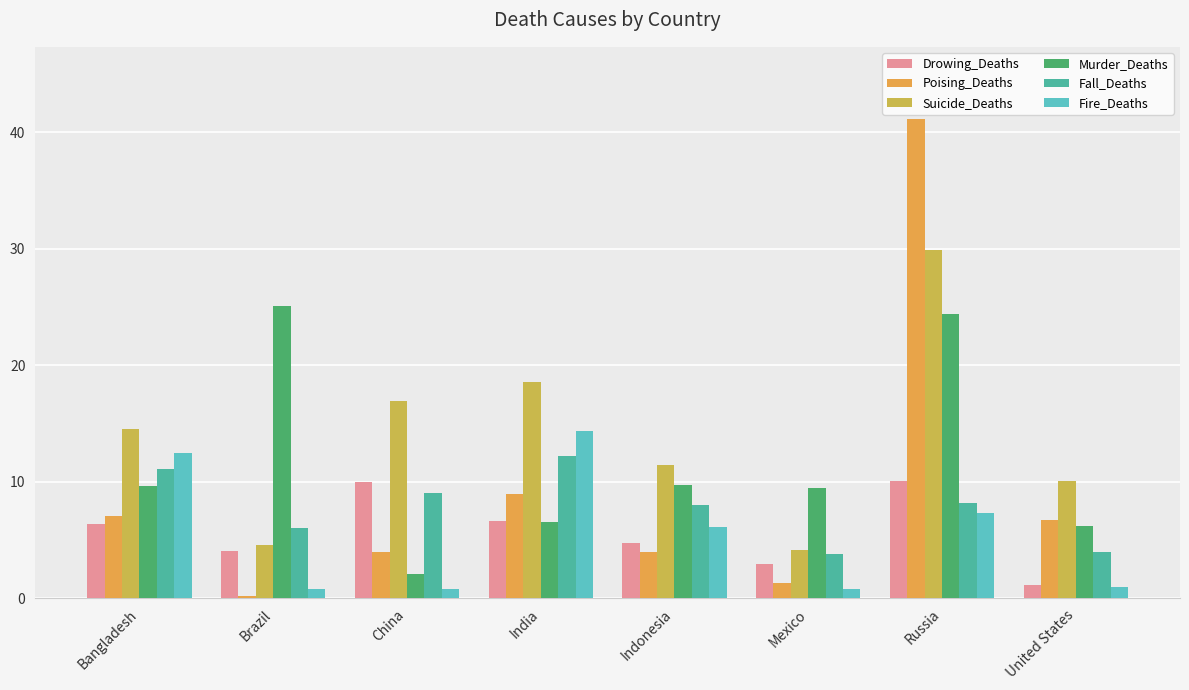

At which label does Fall_Deaths first exceed 8?

Bangladesh